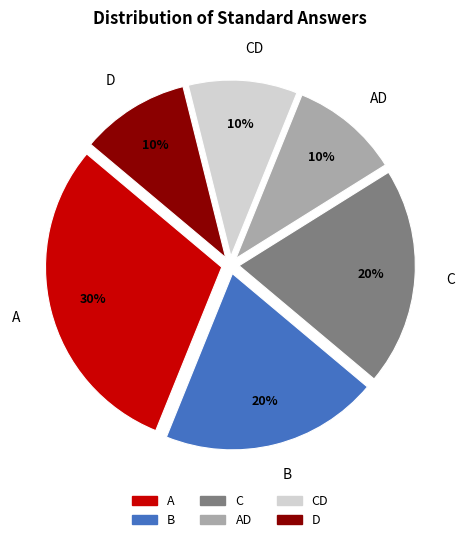

Does B account for over 50% of the chart?

No